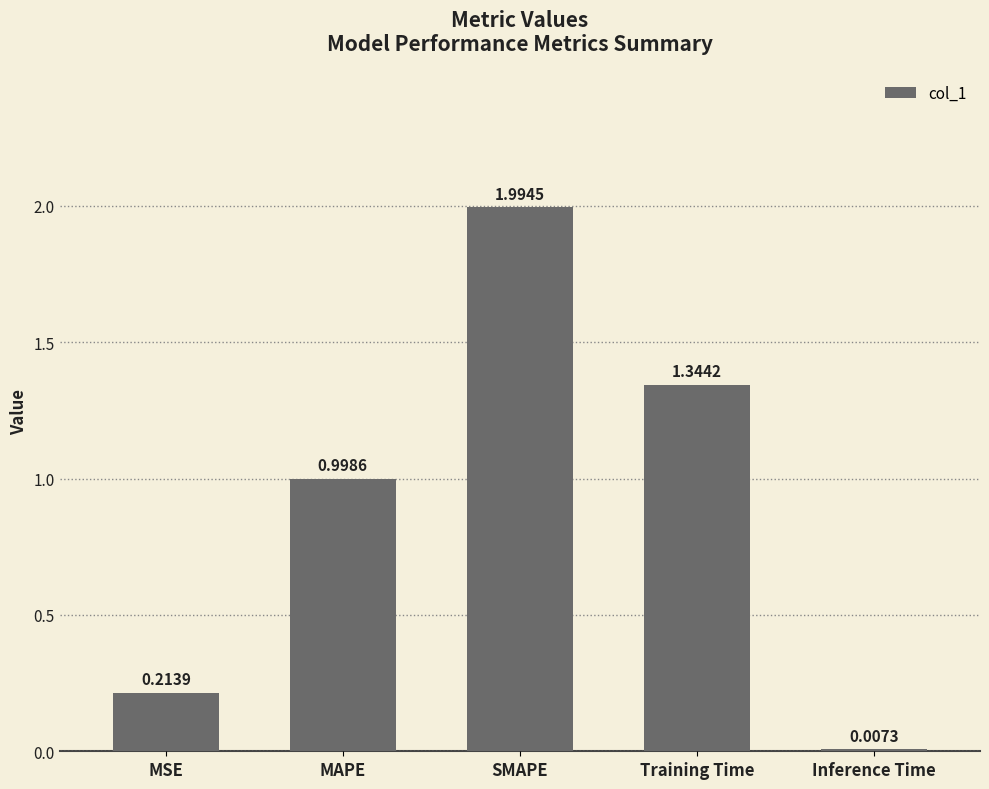

What is the change in value from SMAPE to Inference Time?

-2.0